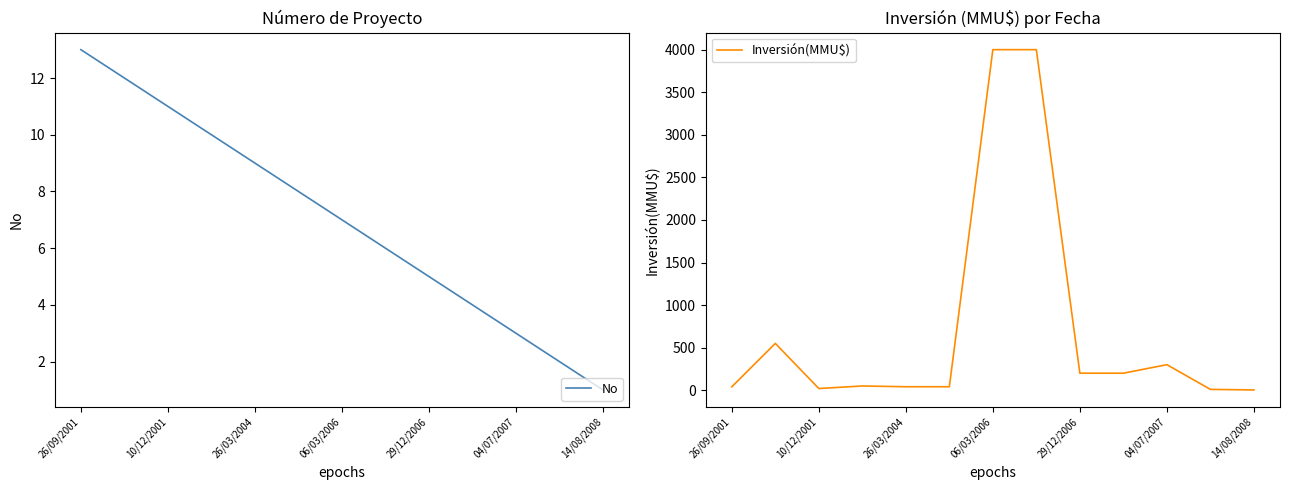

At which label does No reach its minimum?

14/08/2008